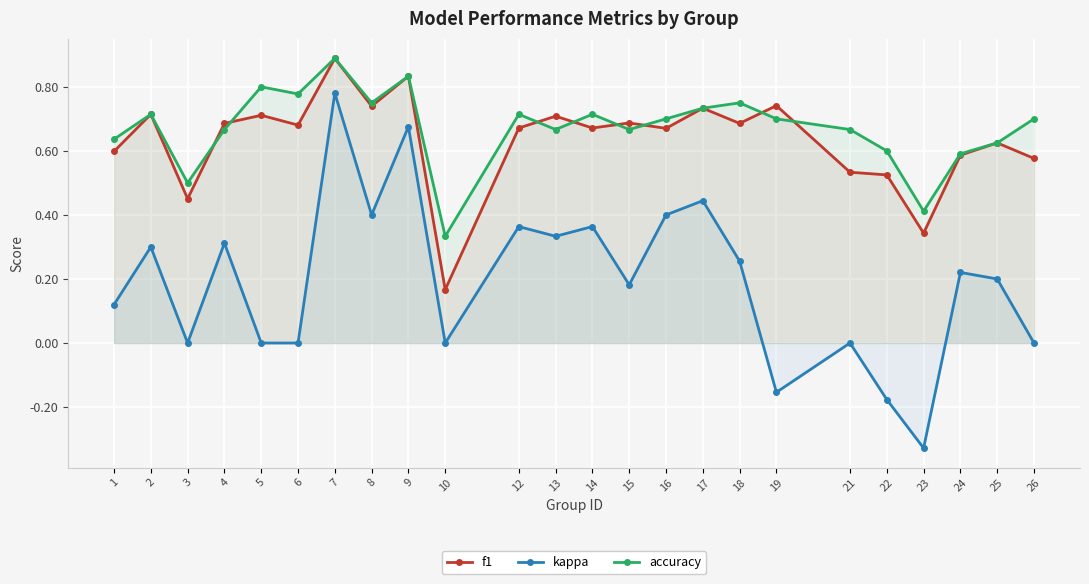

Where is accuracy nearest to the value 0?

10